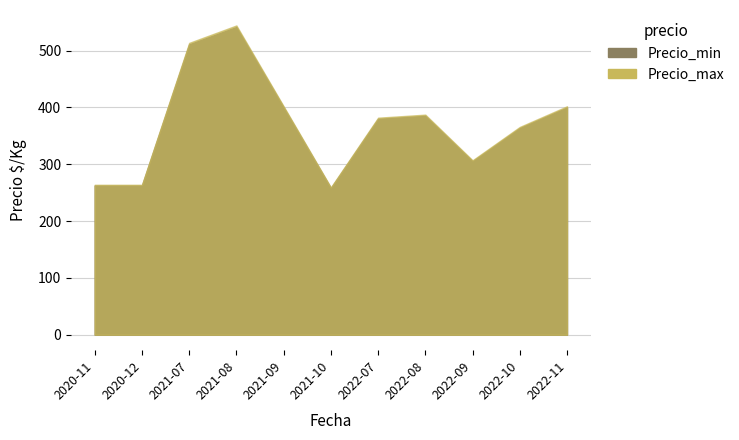

Which series has the largest total across all categories?

Precio_max